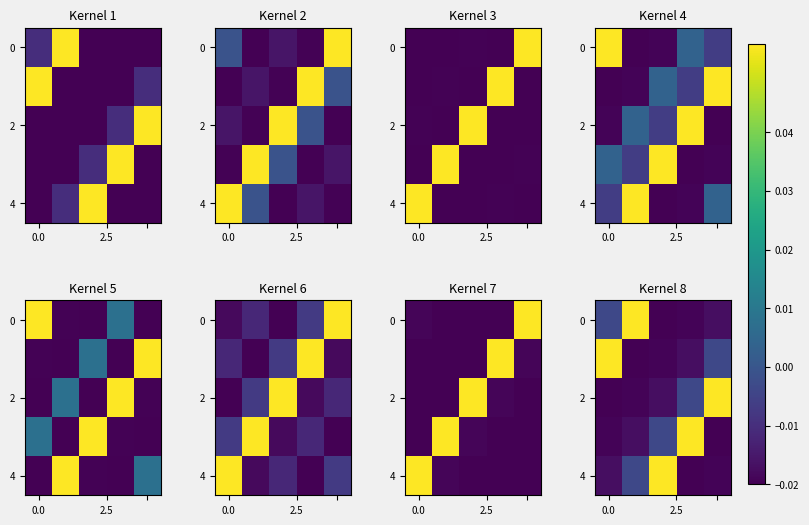

At which category does the chart reach its minimum across all series?

2